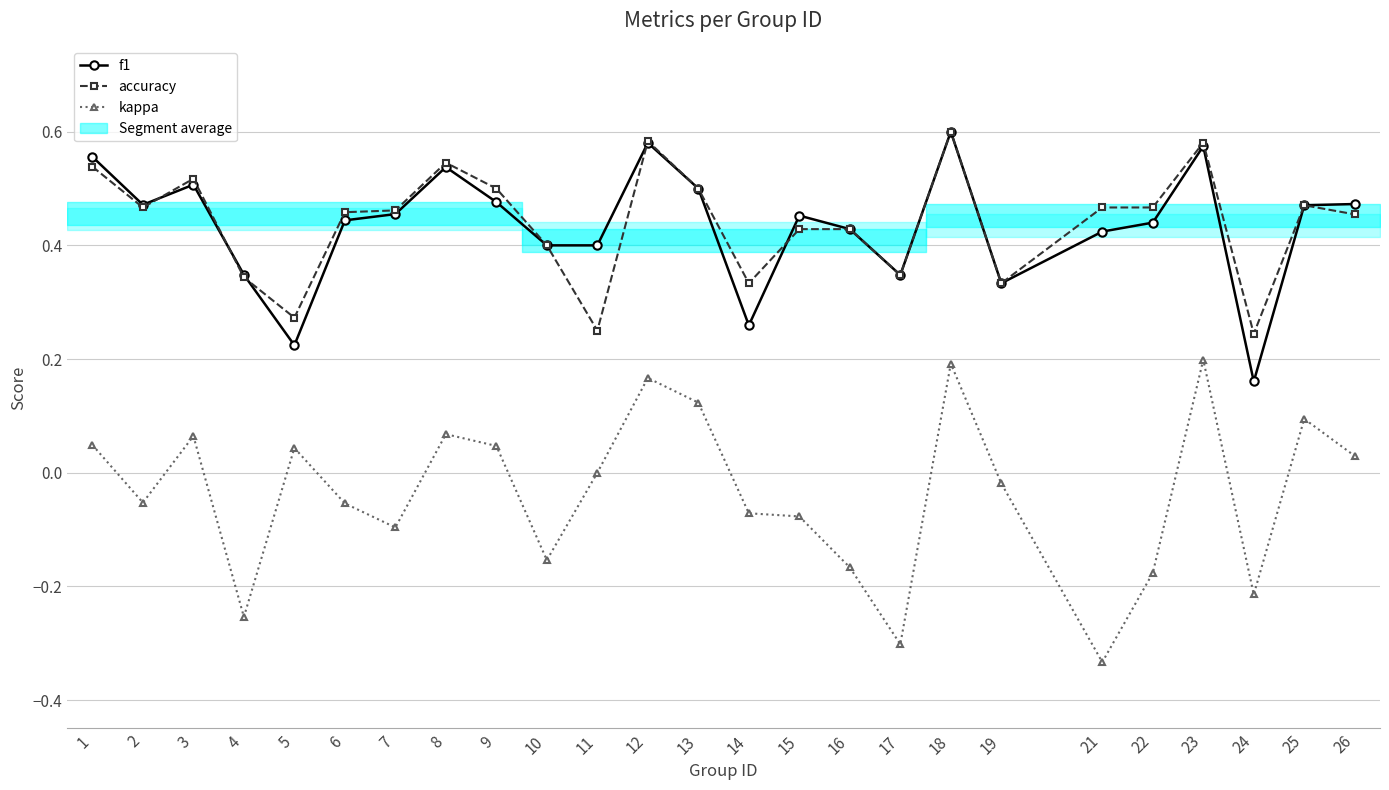

The value of kappa at 12 is 0.1. True or false?

False